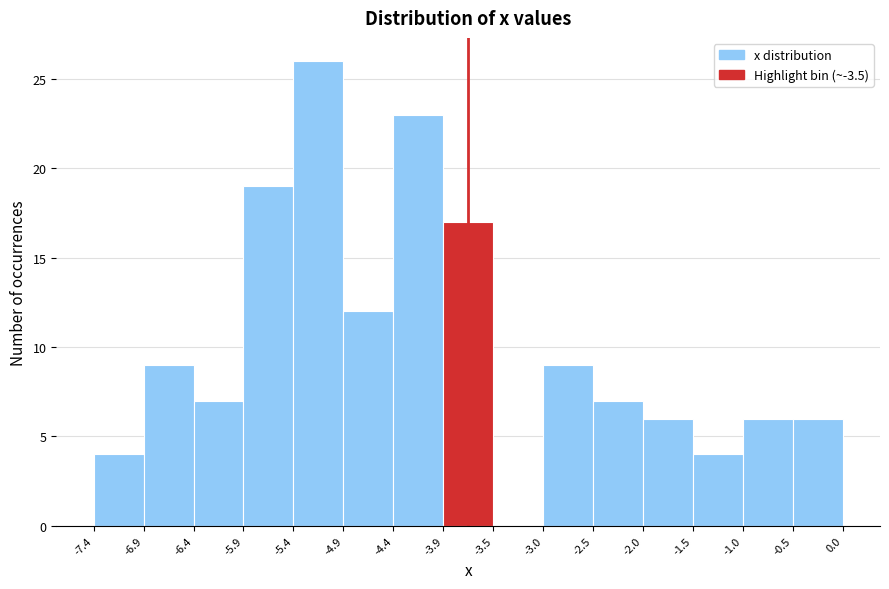

Reading left to right, transcribe this chart: for each bar, give the range it covers on the x-axis and its height. The values are not printed on the chart, so give them approximately, as read against the axis.

-7.4 to -6.9: 4
-6.9 to -6.4: 9
-6.4 to -5.9: 7
-5.9 to -5.4: 19
-5.4 to -4.9: 26
-4.9 to -4.4: 12
-4.4 to -3.9: 23
-3.9 to -3.5: 17
-3.5 to -3.0: 0
-3.0 to -2.5: 9
-2.5 to -2.0: 7
-2.0 to -1.5: 6
-1.5 to -1.0: 4
-1.0 to -0.5: 6
-0.5 to 0.0: 6